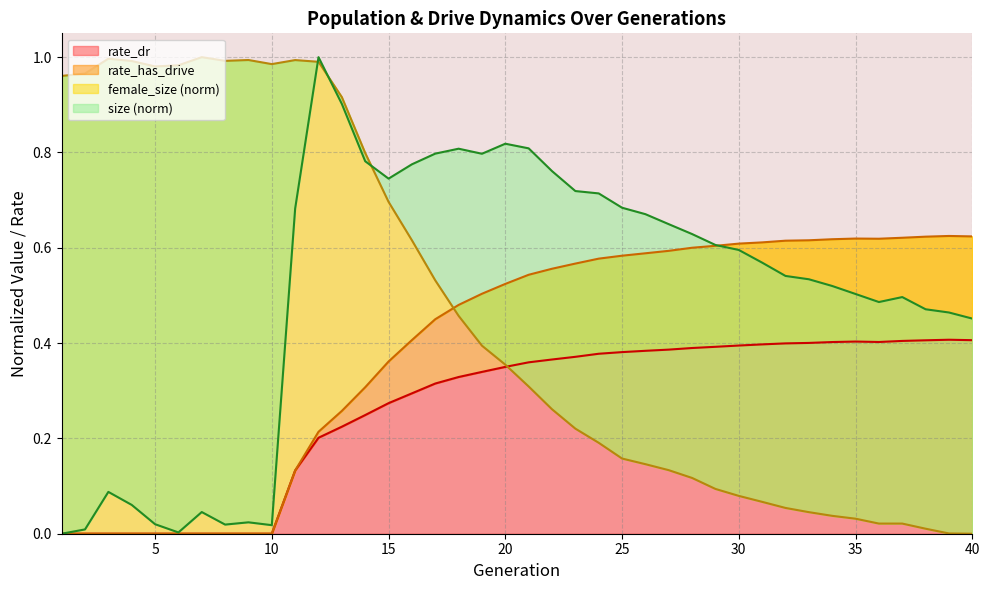

What is the difference between the maximum and minimum values in the rate_dr series?

0.4